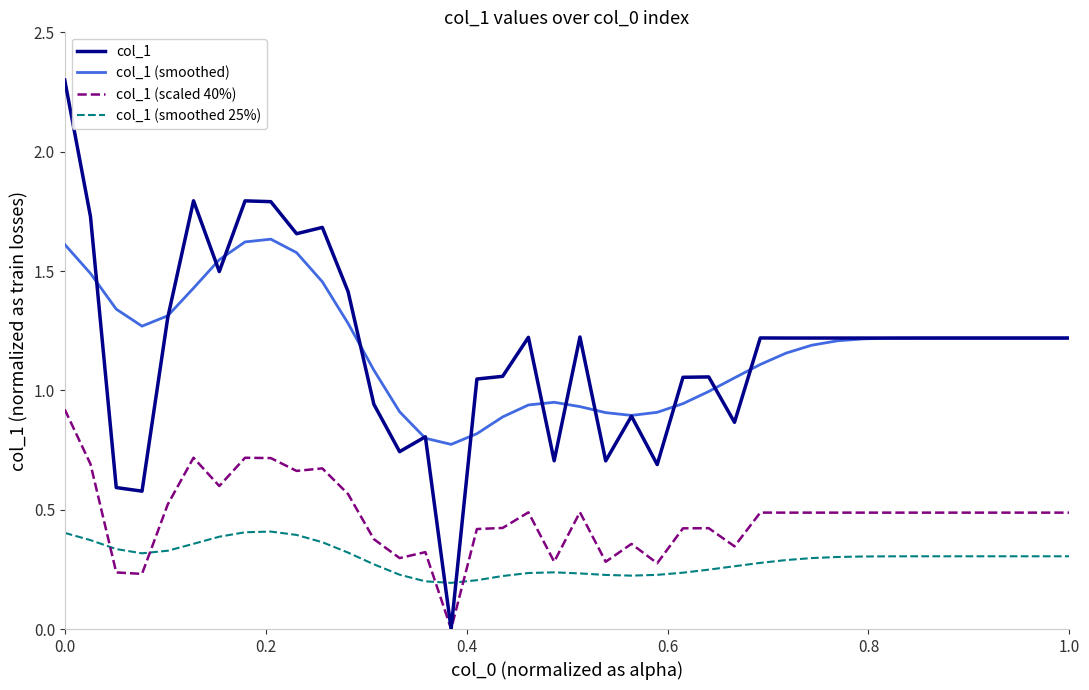

What is the maximum value for col_1?

2.3